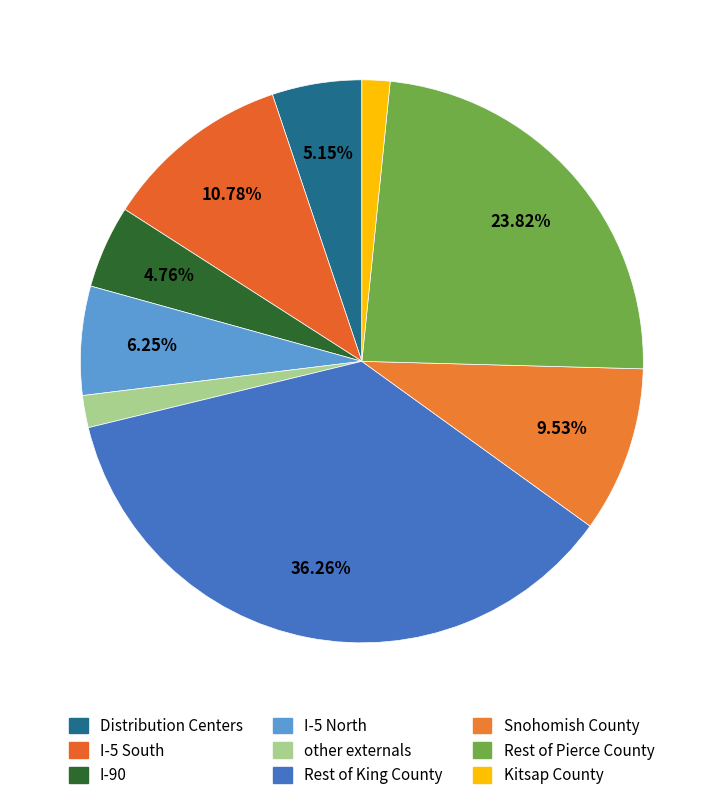

How many segments does this pie chart have?

9